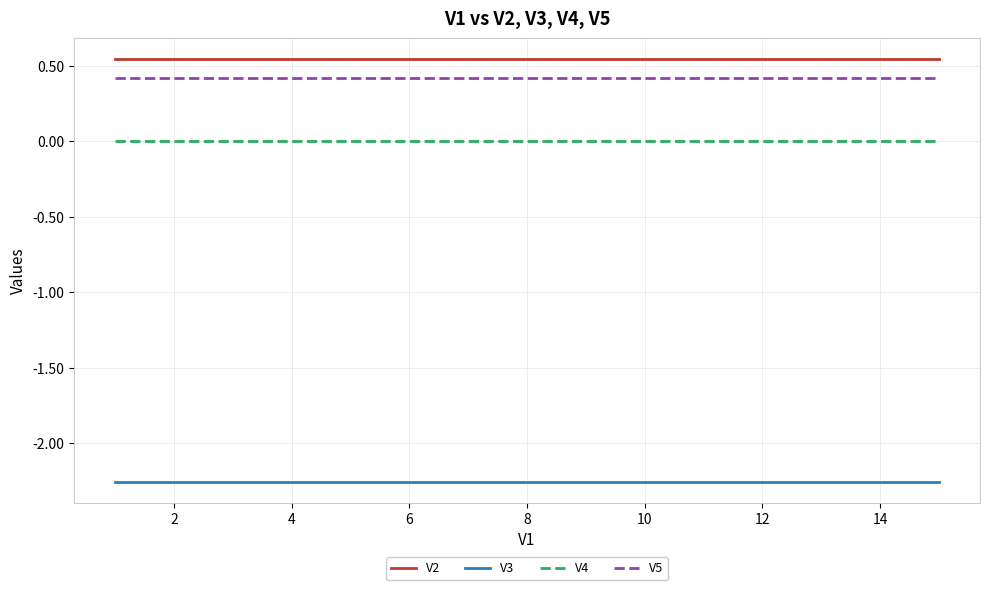

True or false: V2 and V5 cross at least once.

False